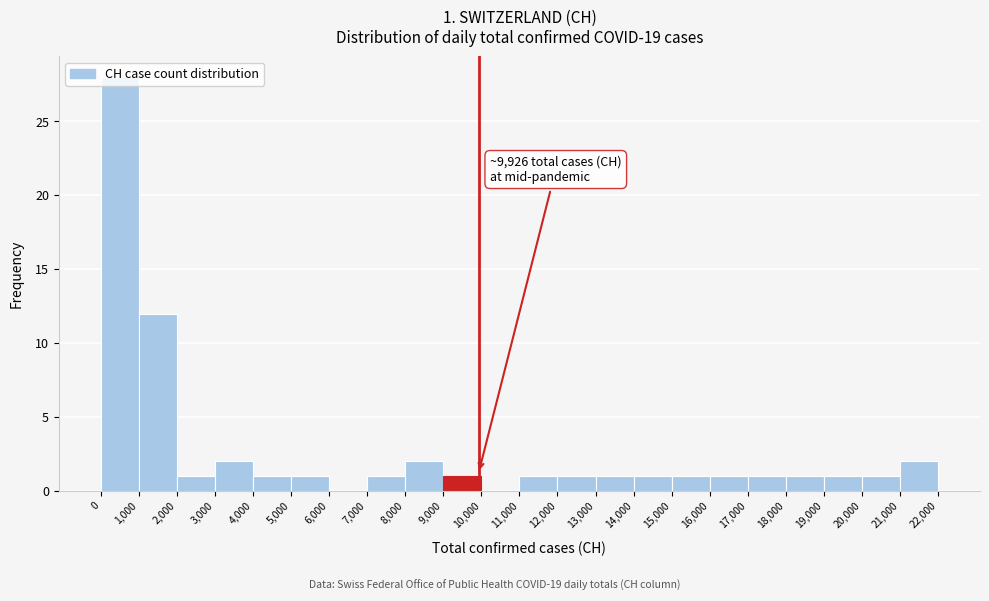

Over which range of the x-axis is the bar tallest?

0 to 1,000